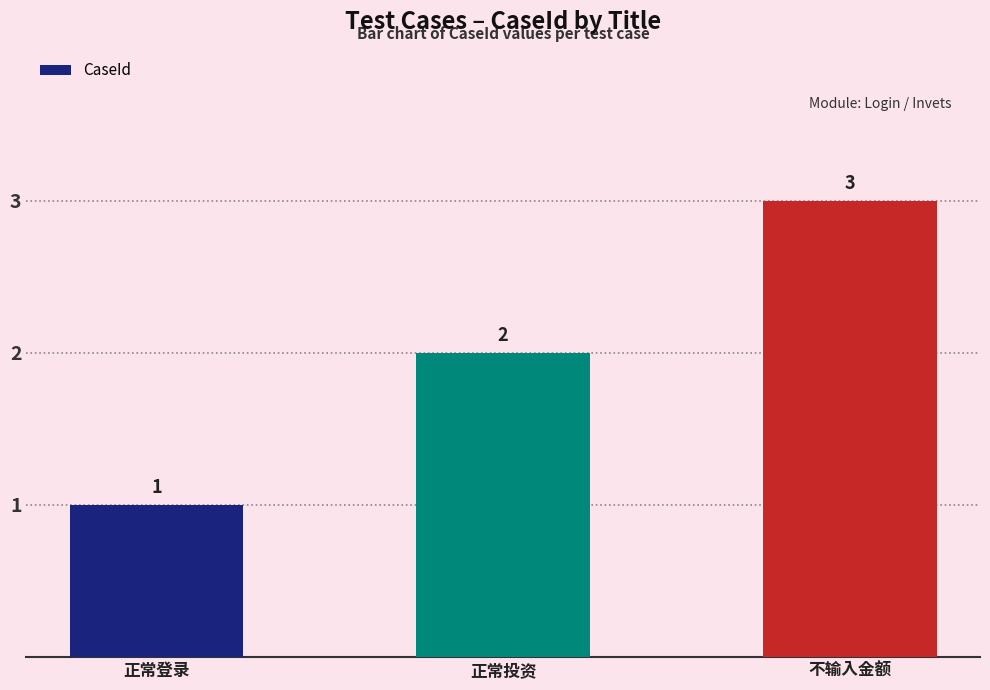

What is the minimum value shown in the chart?

1